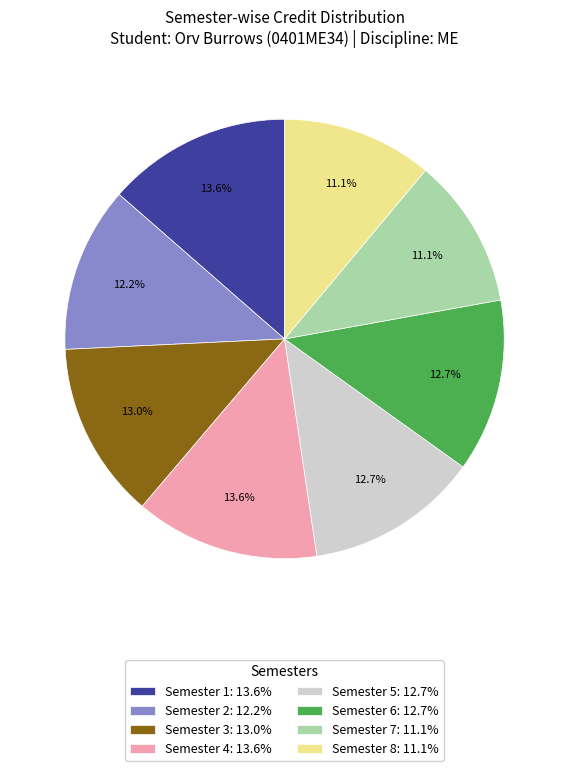

Combined, do Semester 7 and Semester 3 account for over 50%?

No